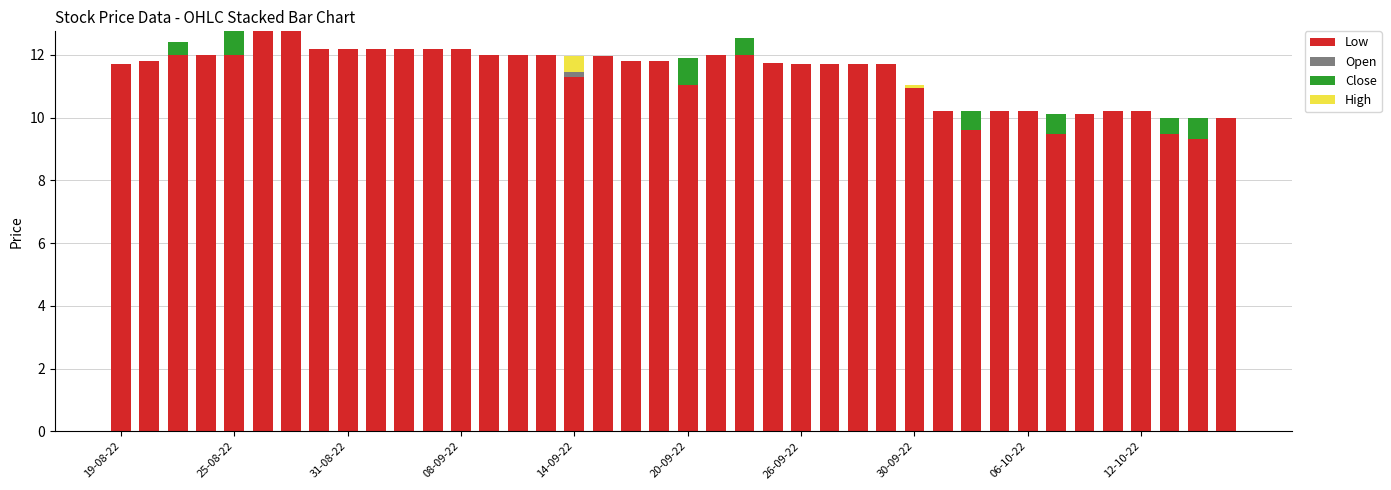

Is it true that Close equals 0.8 at 12-10-22?

False